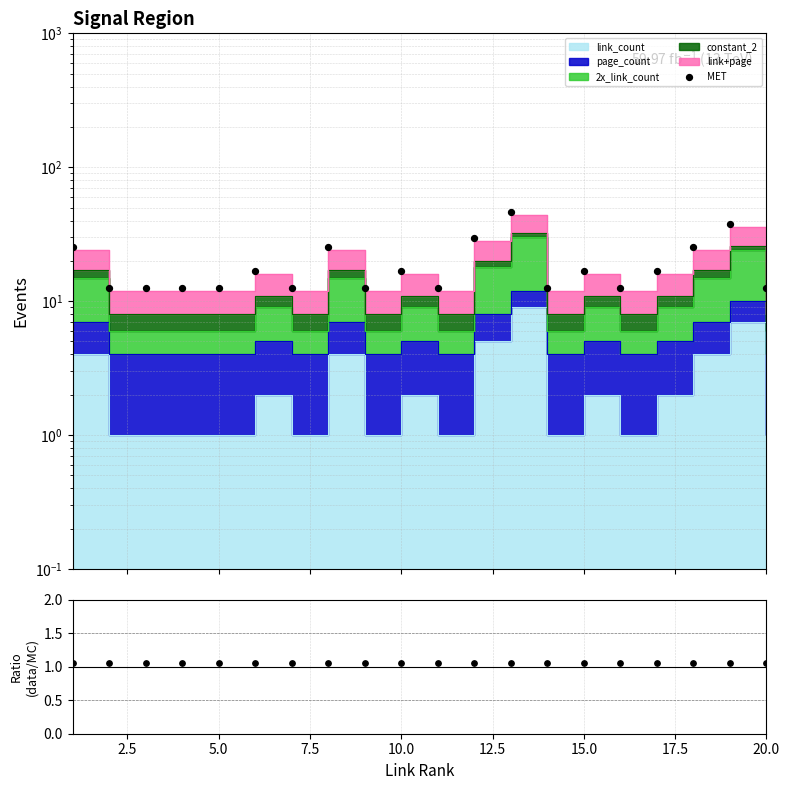

Which series has the largest Y range (max minus min)?

MET